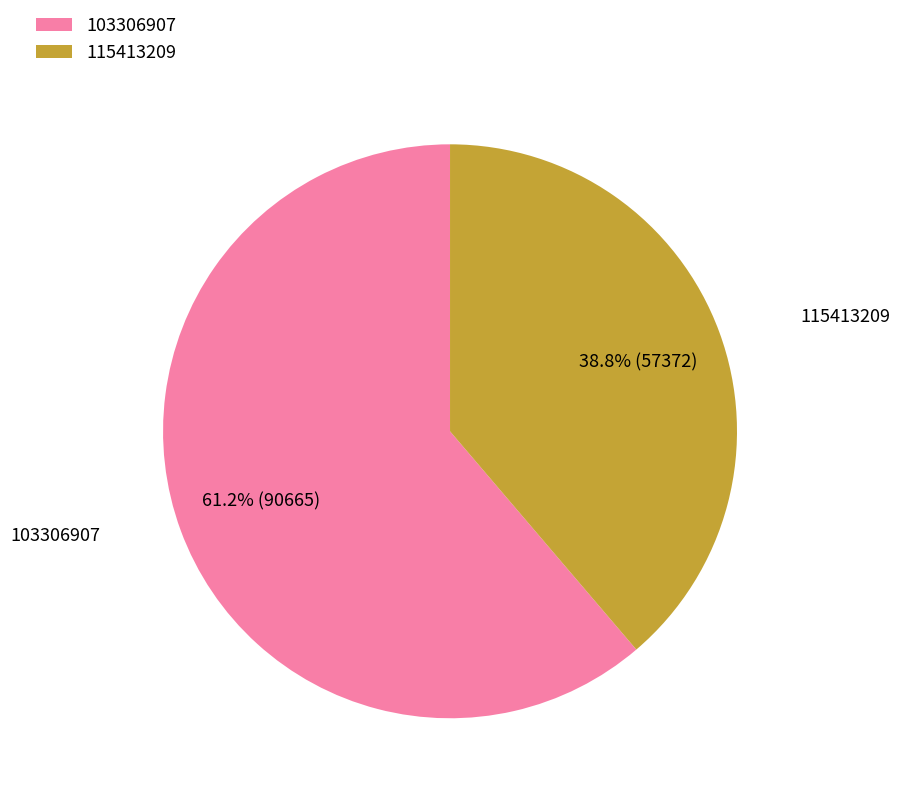

How many slices are in this pie chart?

2